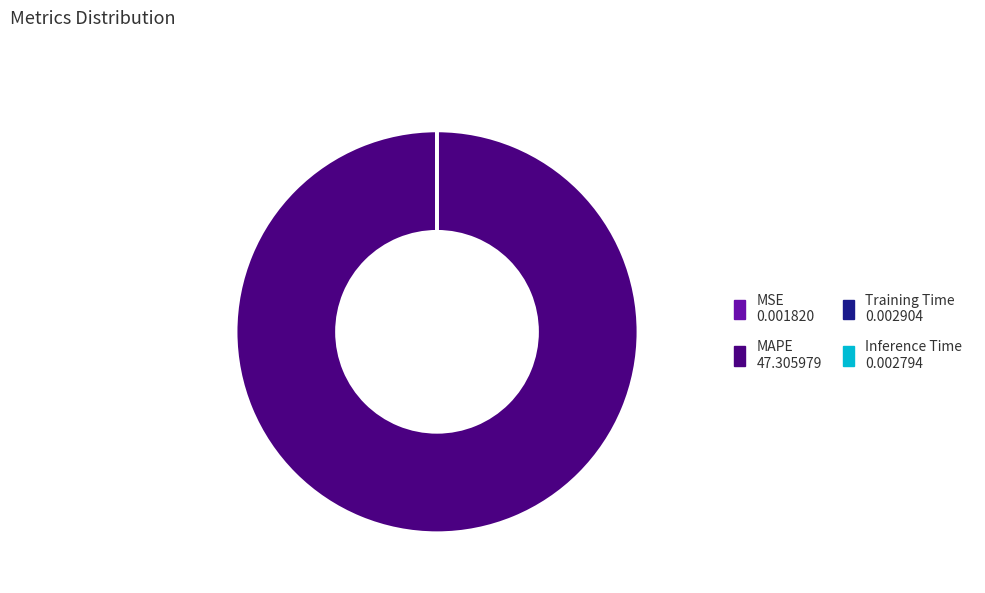

Which category has the biggest portion of the pie?

MAPE